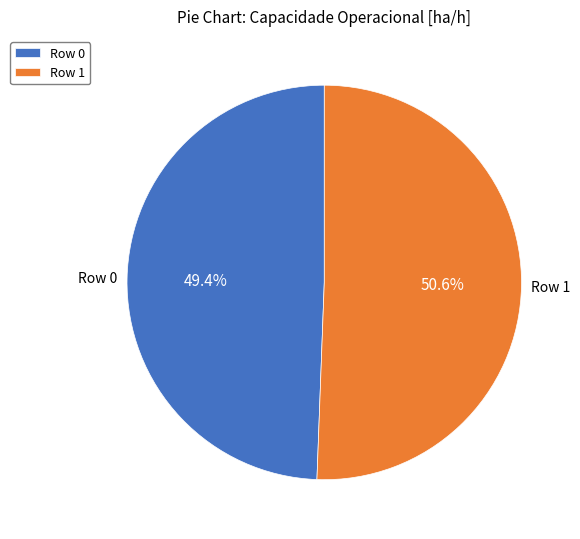

Is there a majority slice in this chart?

Yes